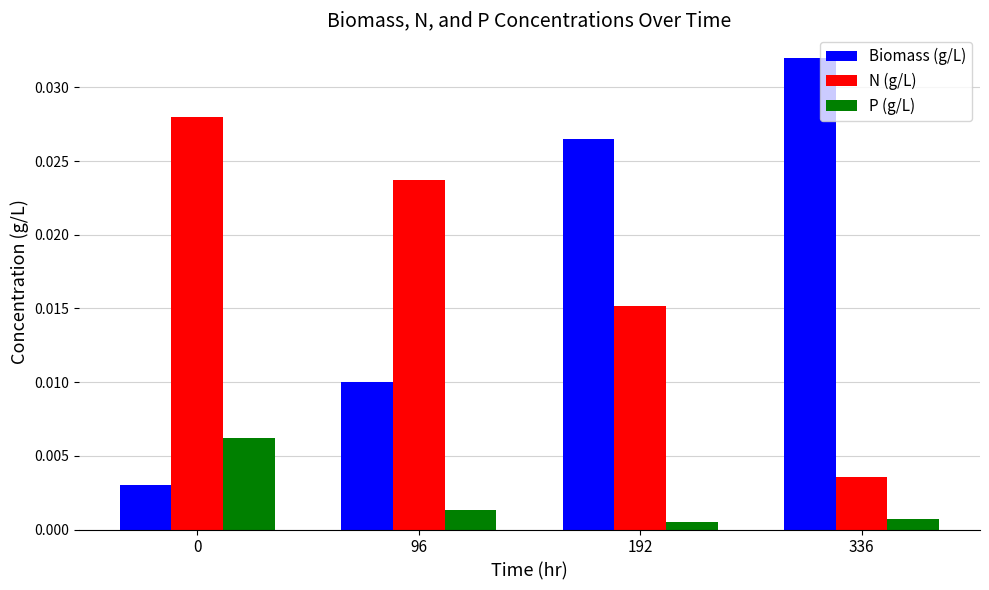

At 192, list the series in order from largest to smallest.

Biomass (g/L), N (g/L), P (g/L)